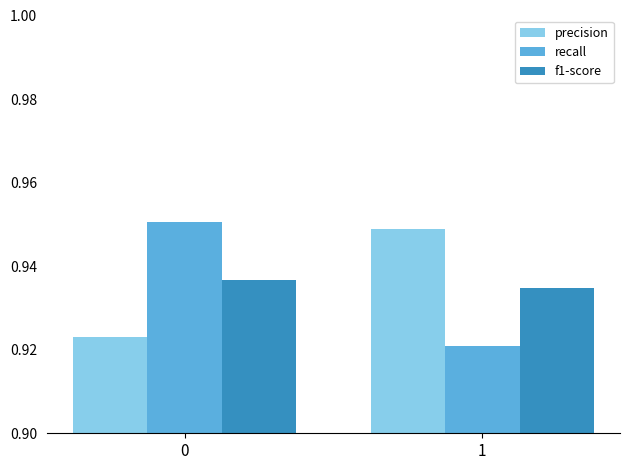

Which series changed the most between 0 and 1?

recall